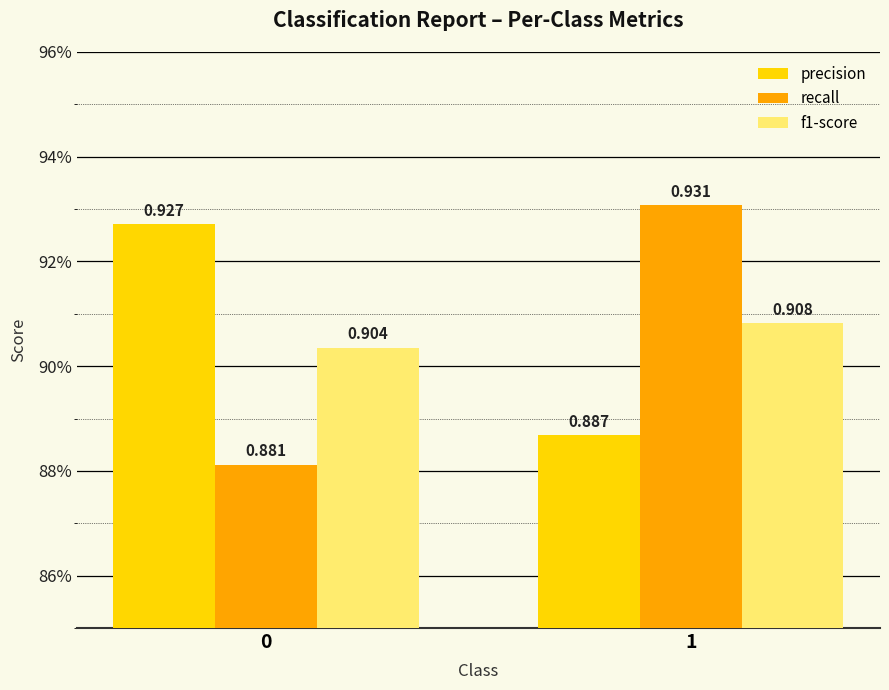

Does the chart contain any negative values?

No